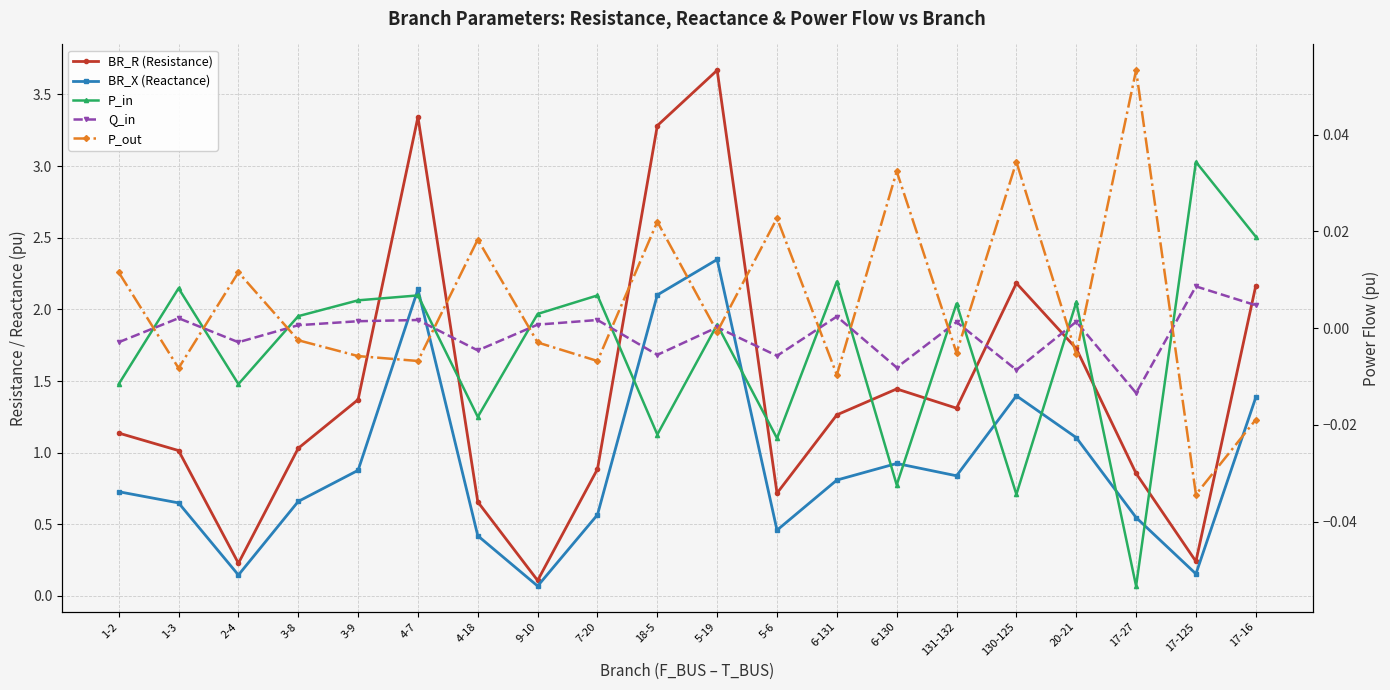

How many lines are shown in the chart?

5